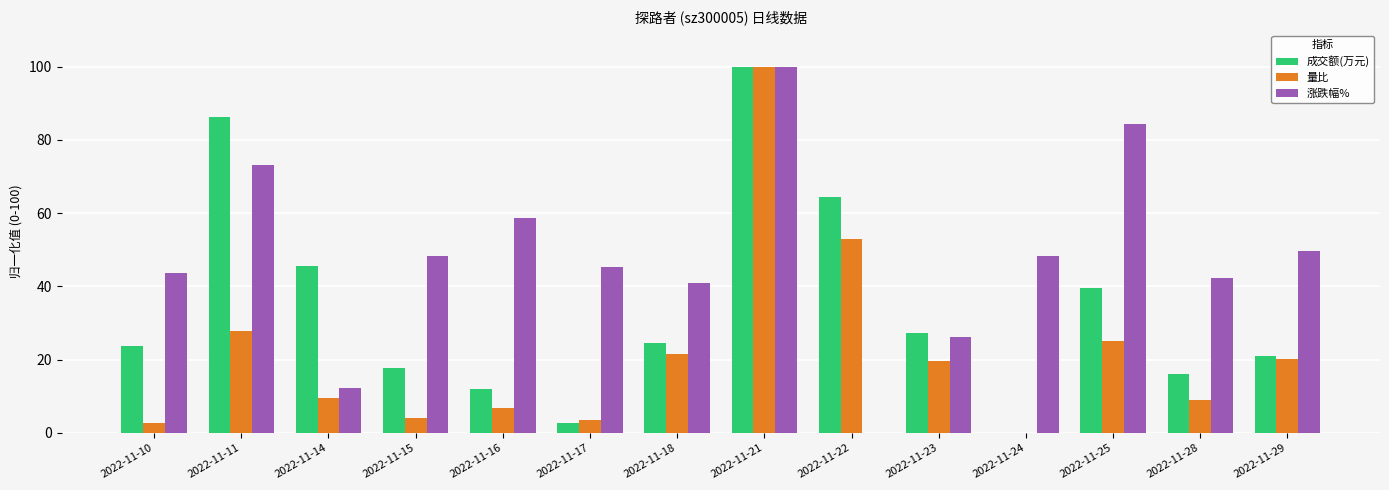

At which category is the sum across all series the highest?

2022-11-21